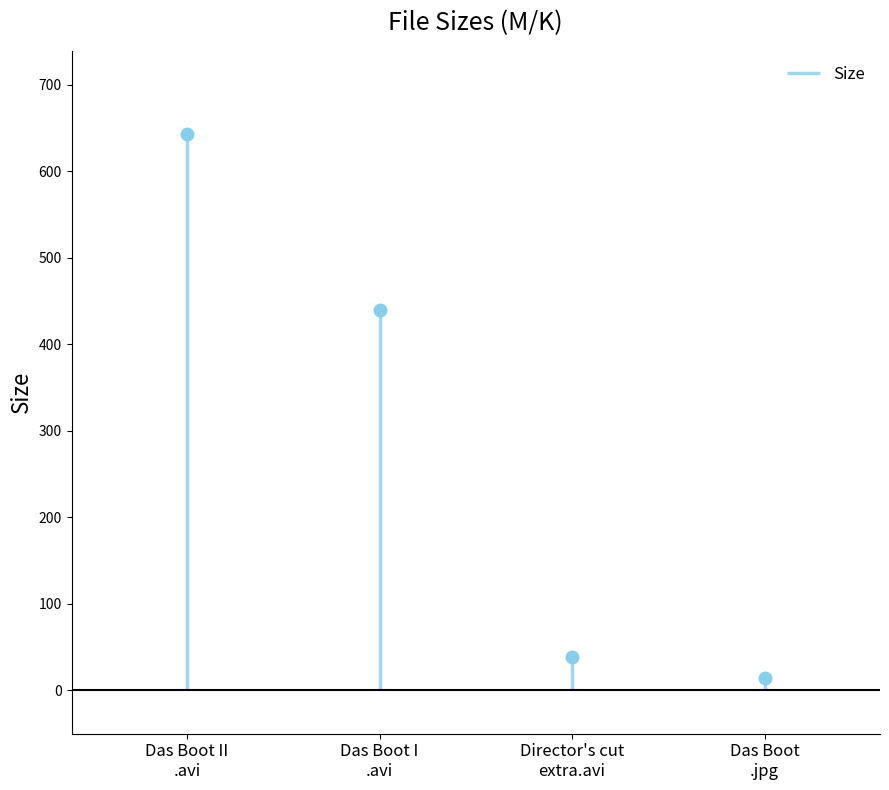

What is the label of the 1st point from the left?

Das Boot II.avi